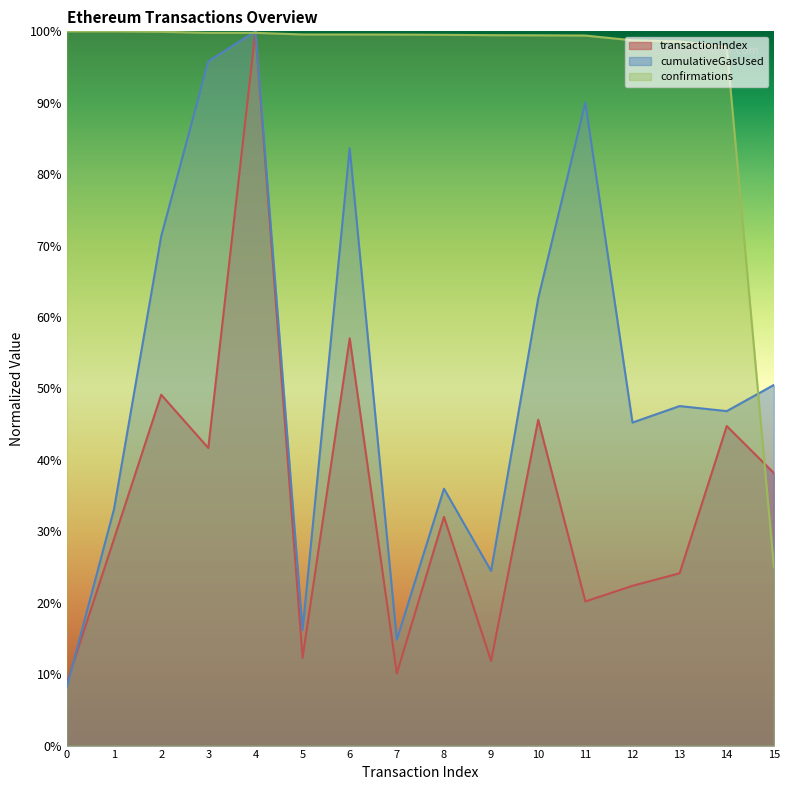

Which series has the widest spread of values?

cumulativeGasUsed